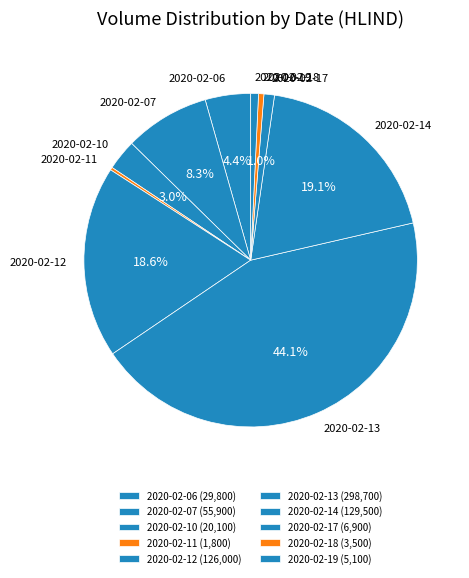

Is it true that 2020-02-12 is 19% of the pie?

True